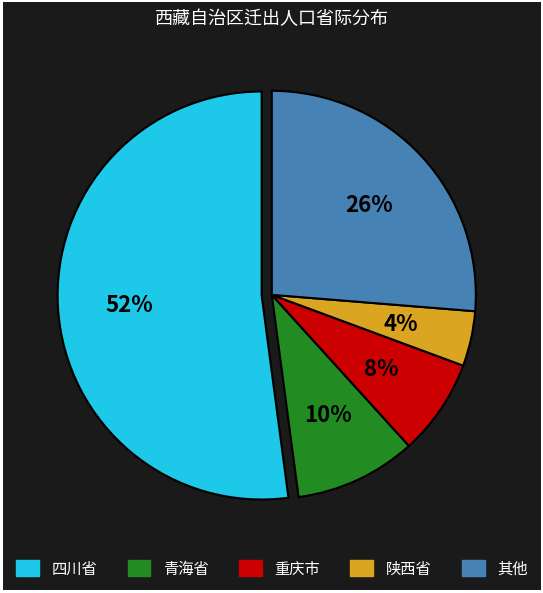

Is there a majority slice in this chart?

Yes